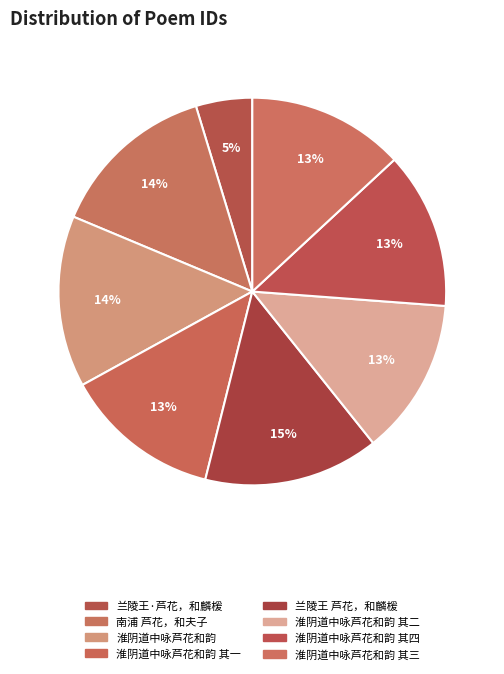

To the nearest percent, what is the difference between the 淮阴道中咏芦花和韵 其三 and 兰陵王·芦花，和麟楥 slice percentages?

8%